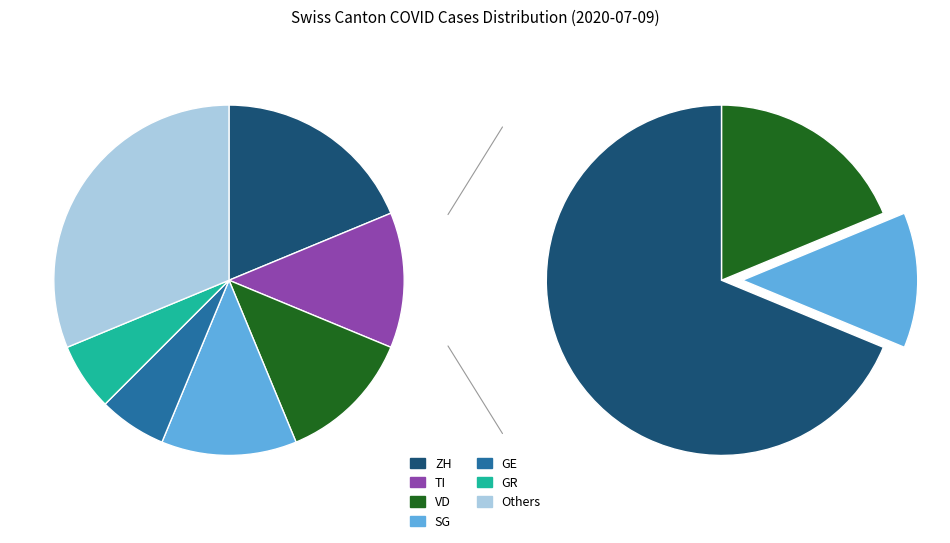

Is there any slice that represents more than half of the pie?

No